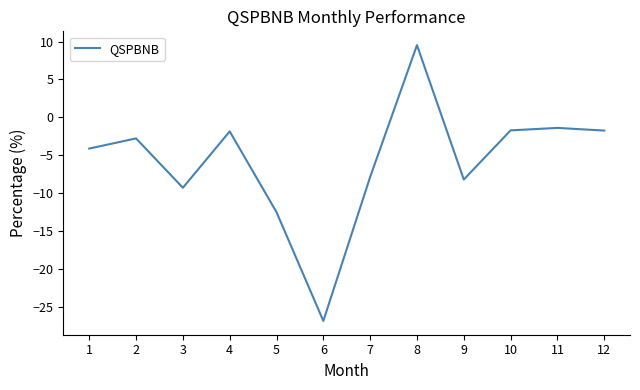

What value does the data have at 12?

-1.7